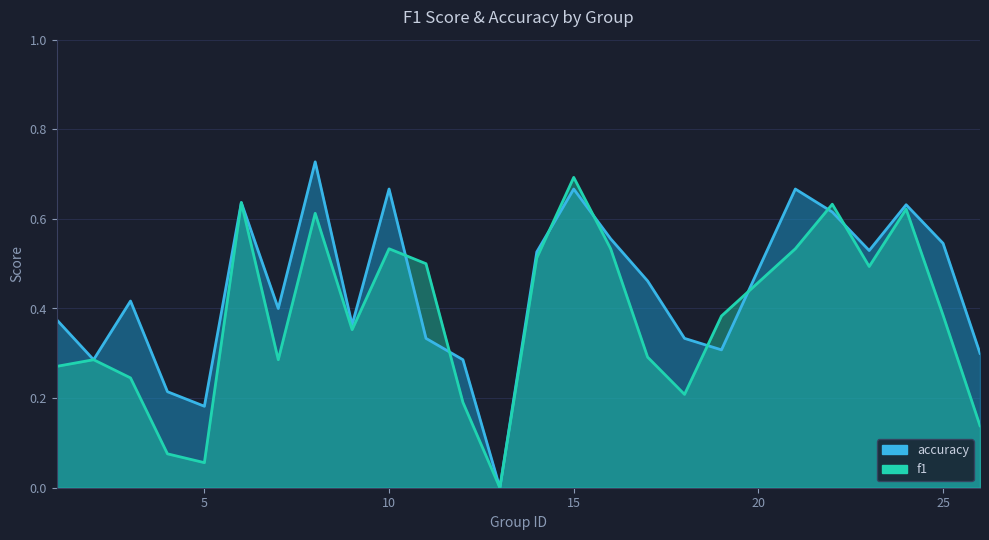

Which series has the widest spread of values?

accuracy